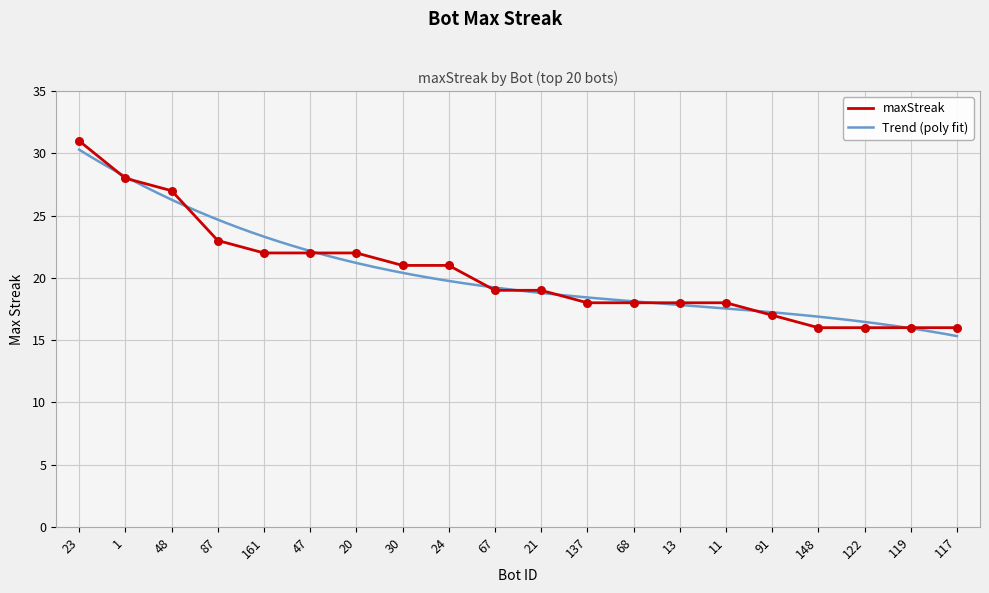

What is the change in value from 67 to 91?

-2